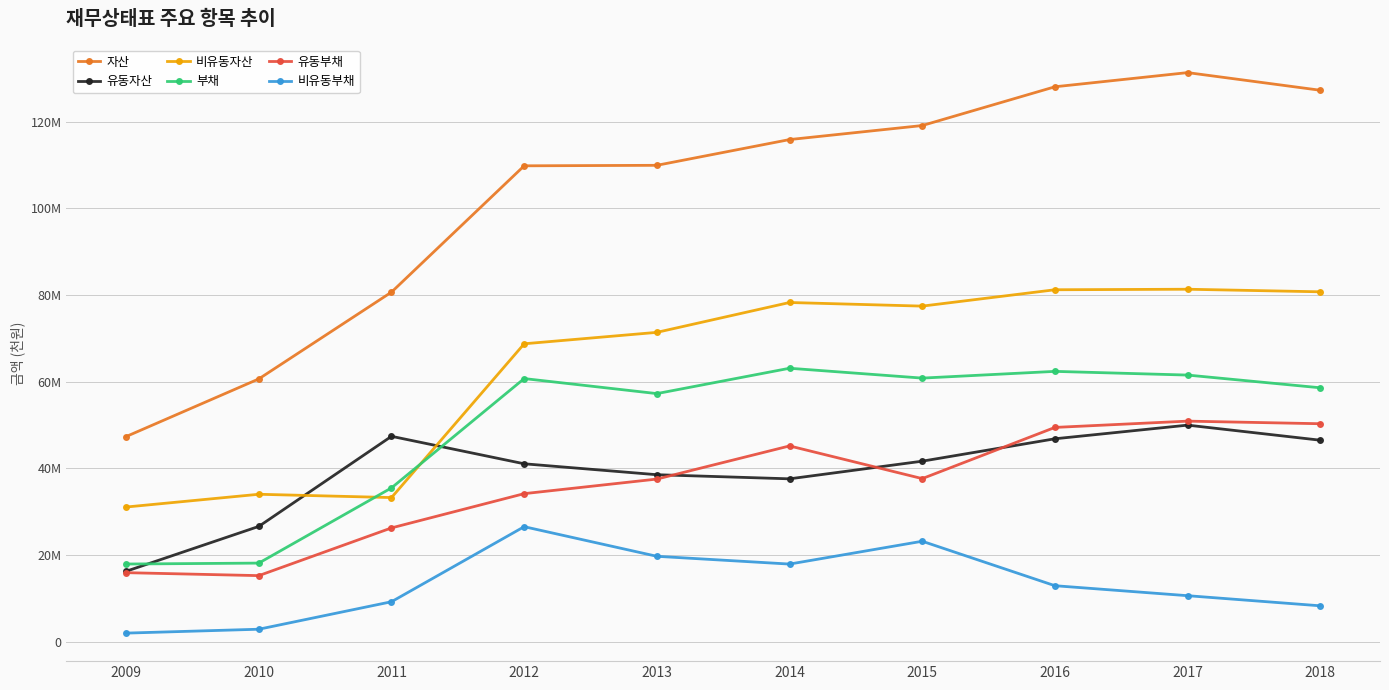

Rank the series by their maximum value, from highest to lowest.

자산, 비유동자산, 부채, 유동부채, 유동자산, 비유동부채